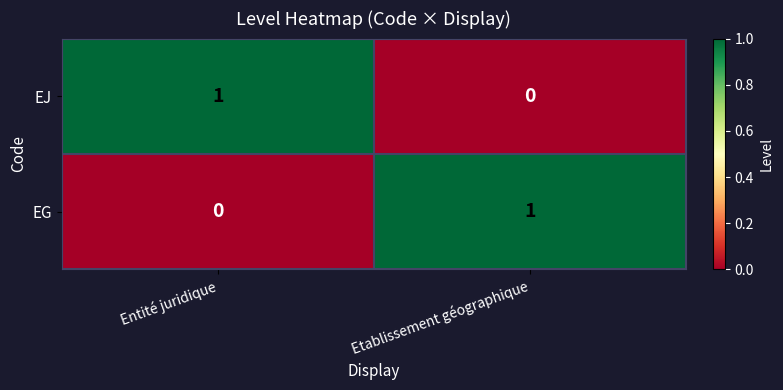

The value of EG at Entité juridique is 0. True or false?

True